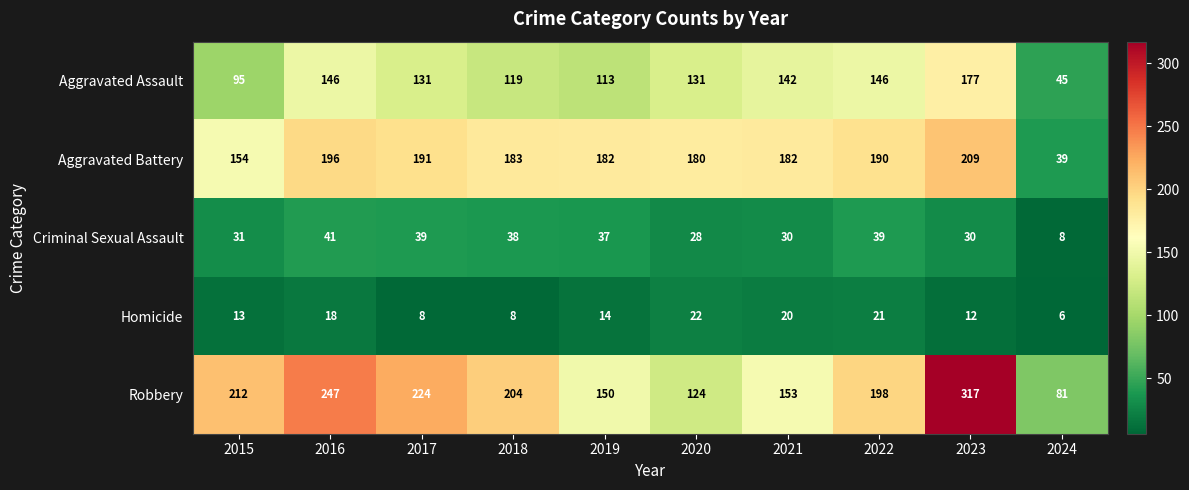

Where is Aggravated Assault nearest to the value 111?

2019